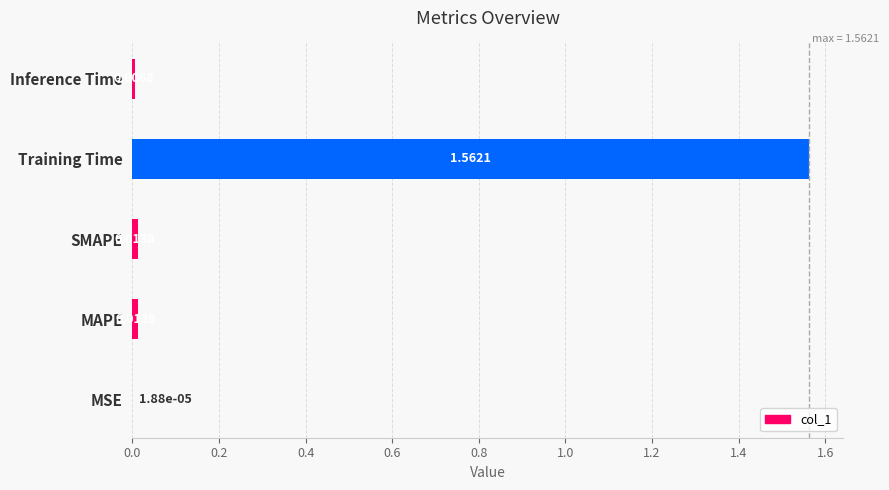

How many series are shown in this chart?

1